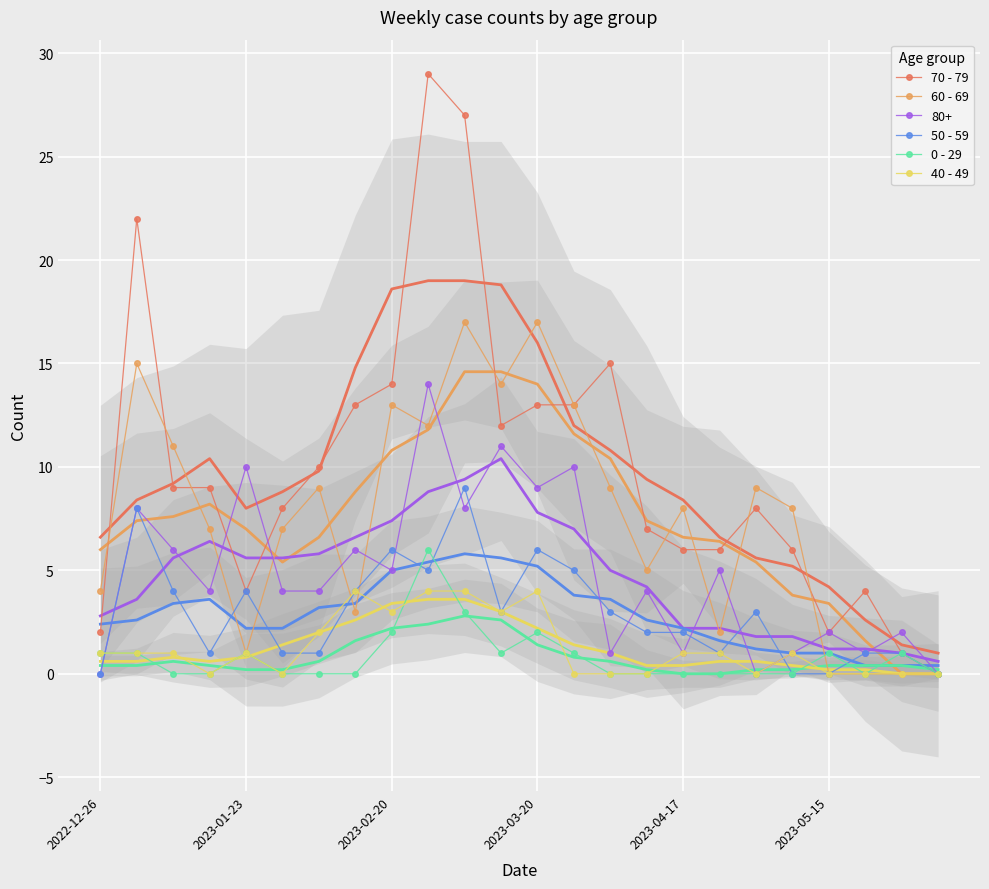

Is the value of 50 - 59 at 2023-03-20 greater than the value of 60 - 69 at 2023-04-17?

No